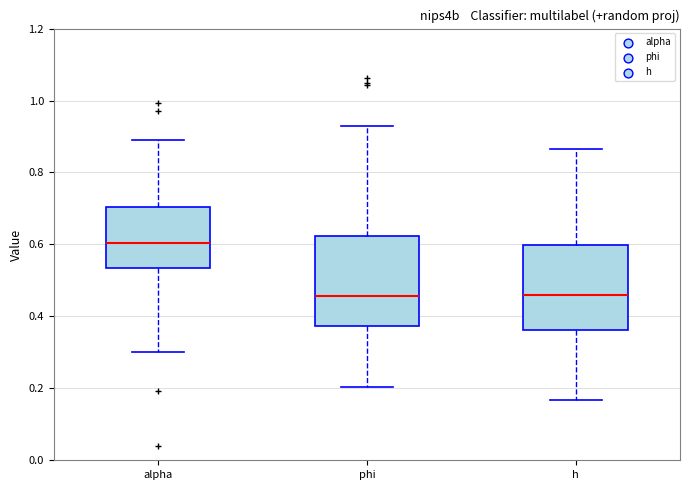

Where does the upper whisker of the box for alpha end on the y-axis? The values are not printed on the chart, so give them approximately, as read against the axis.

0.90